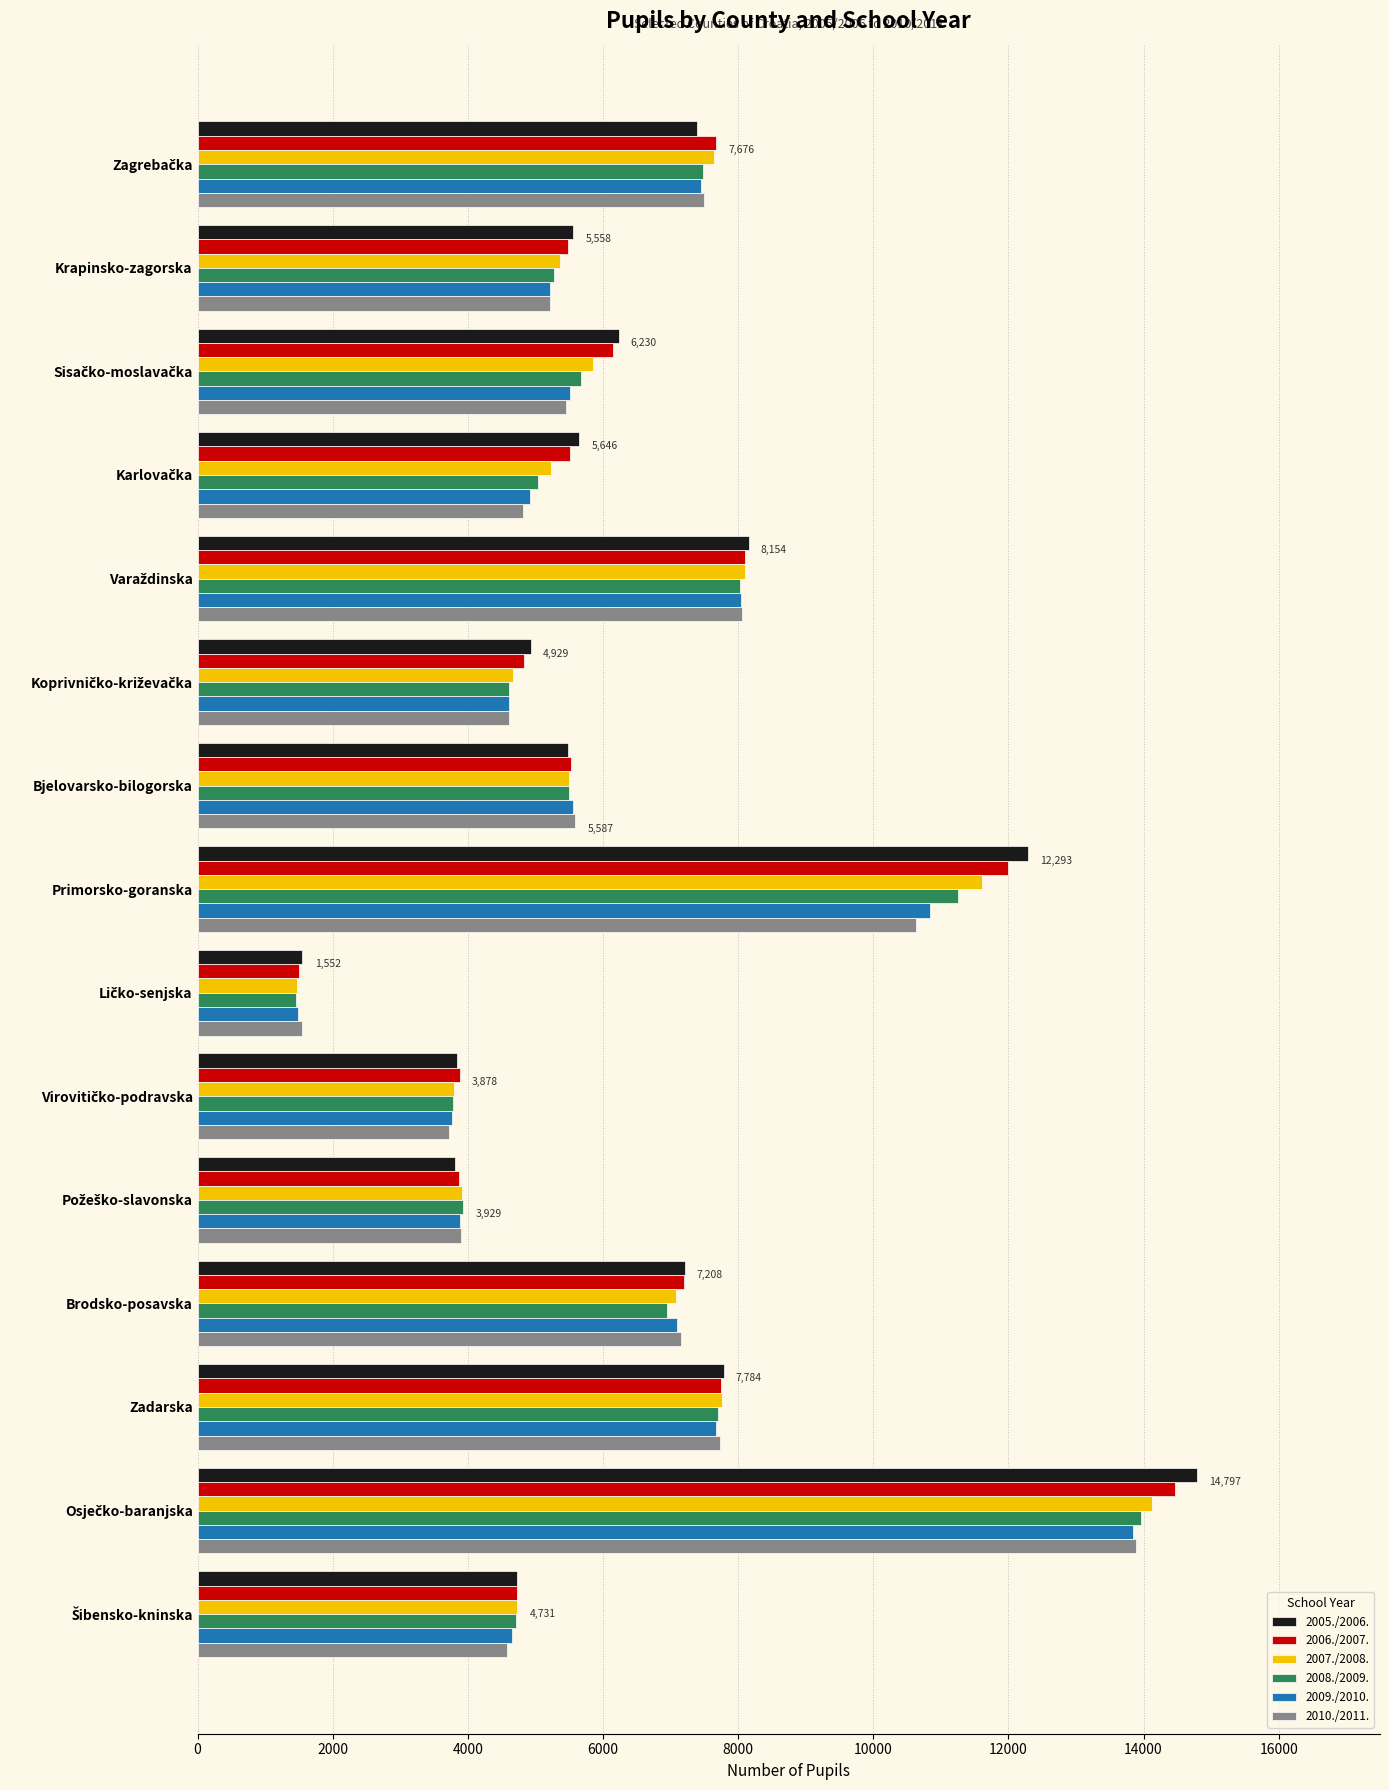

What is the difference between the maximum and minimum values in the 2006./2007. series?

12962